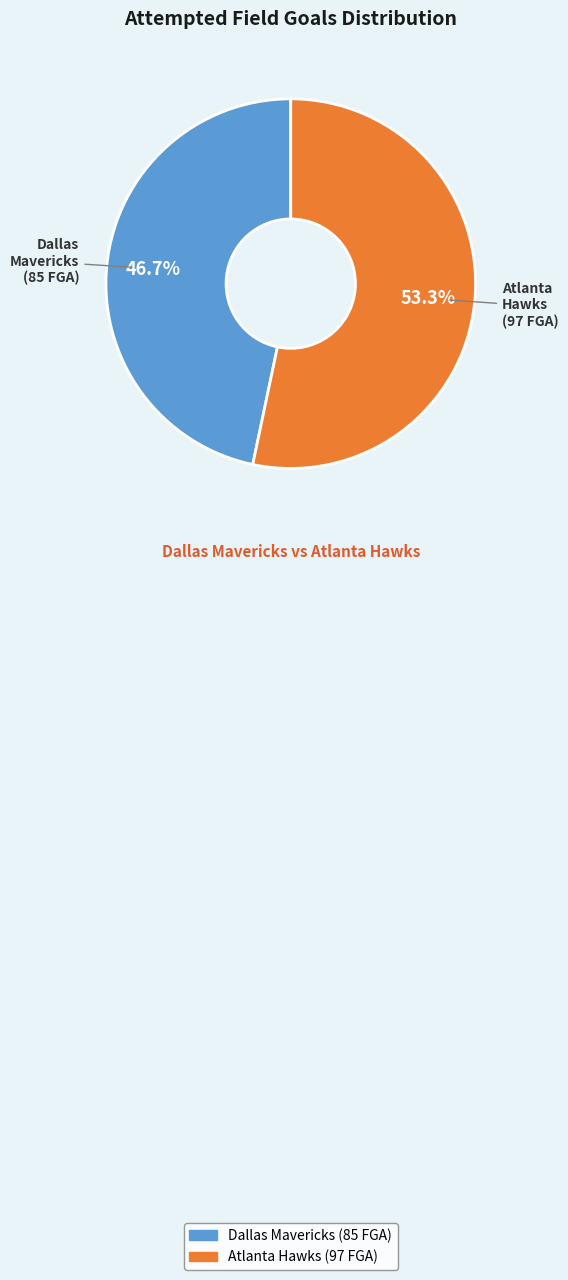

What percentage do Dallas Mavericks (85 FGA) and Atlanta Hawks (97 FGA) together represent?

100.0%